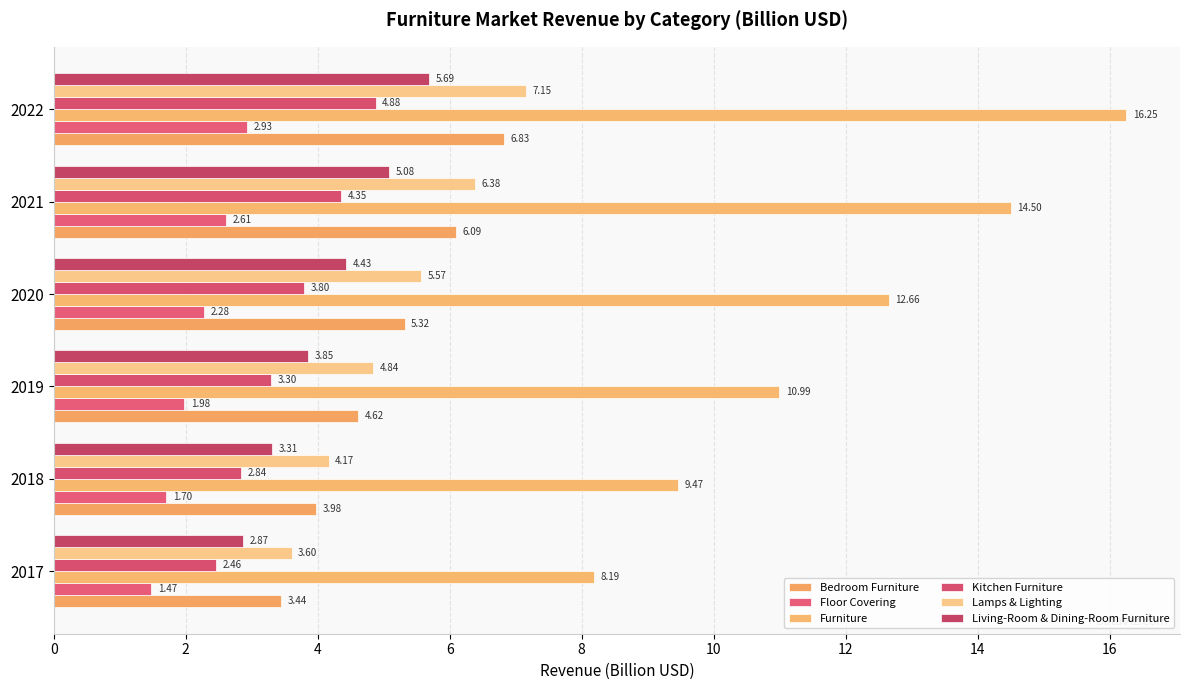

What is the average value of the Bedroom Furniture series?

5.0